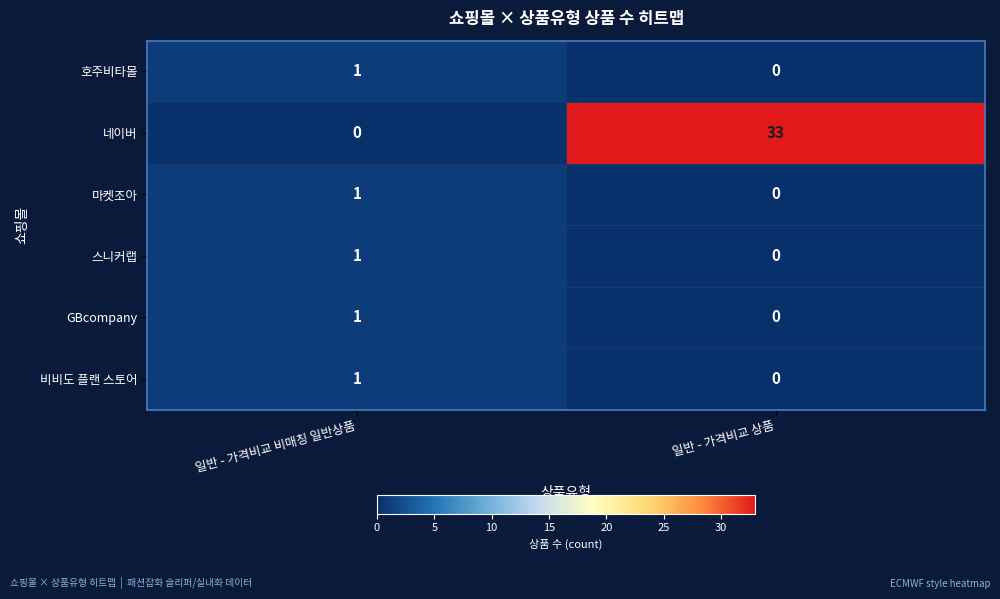

Which series changed the most between 일반 - 가격비교 비매칭 일반상품 and 일반 - 가격비교 상품?

네이버